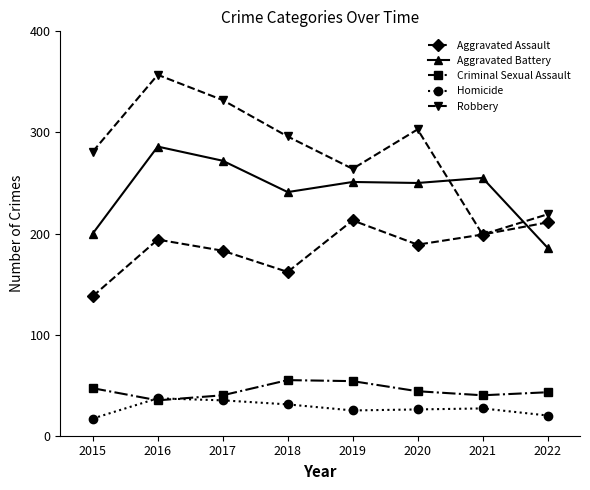

At which label does Aggravated Battery reach its peak?

2016